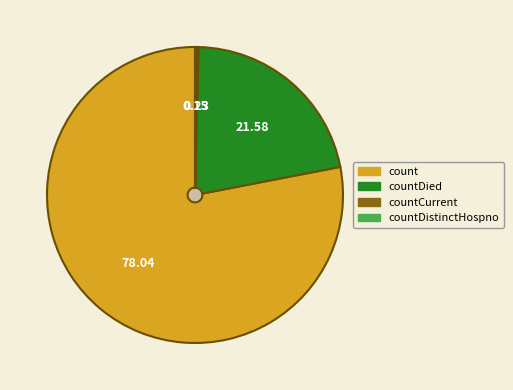

To the nearest percent, what is the combined percentage of count and countCurrentSuspected?

78%